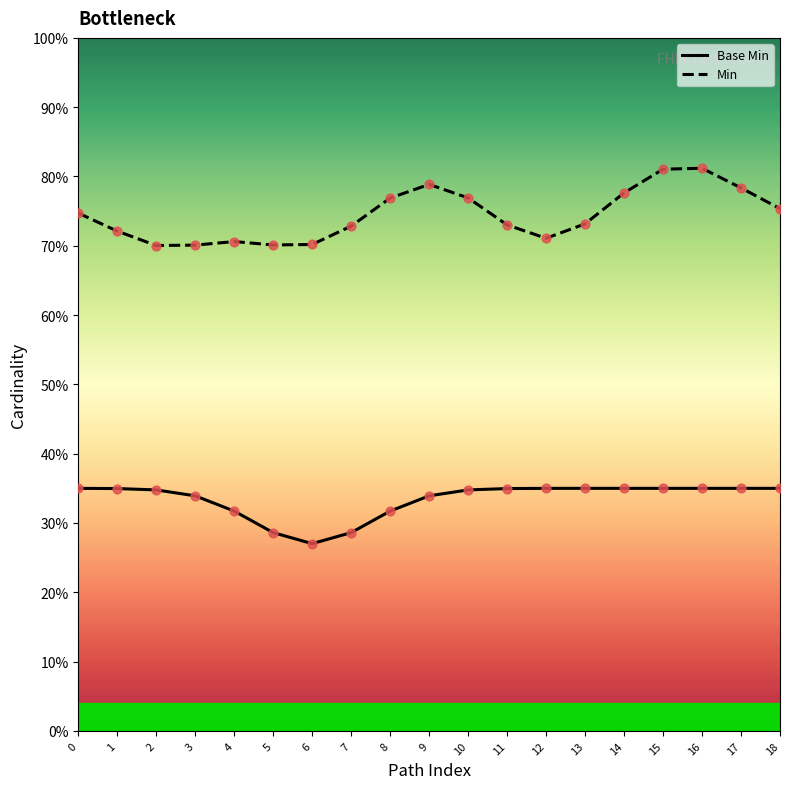

What is the total value across all series at 15?

1.2